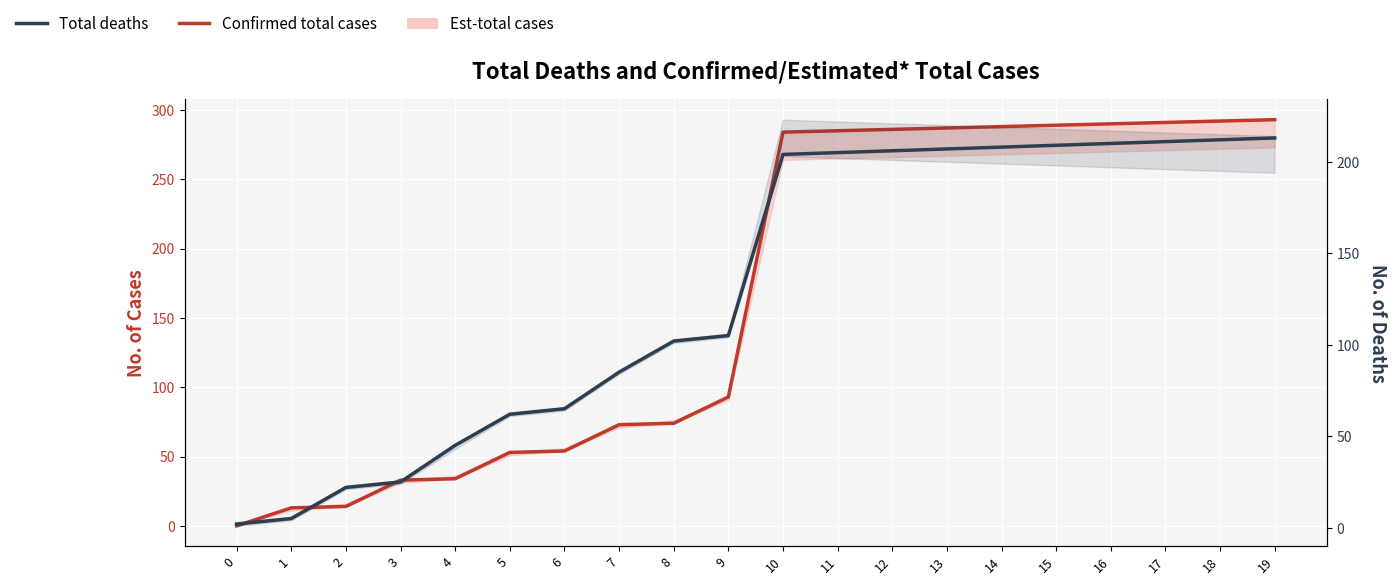

True or false: Total deaths has more than 1 points higher than both neighbors.

False